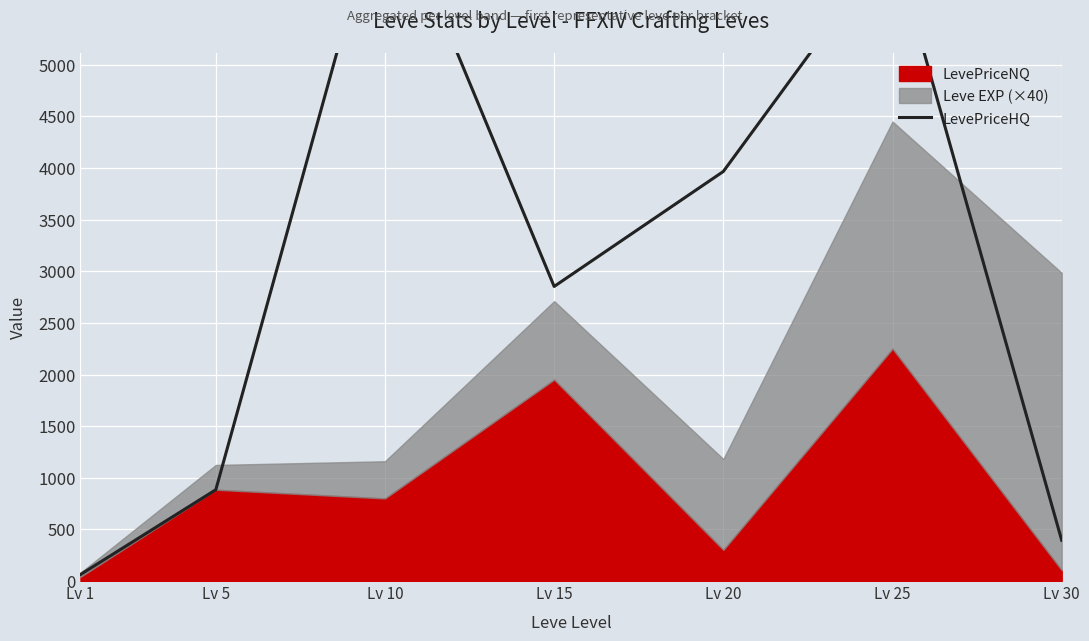

Count the number of categories in the chart.

7